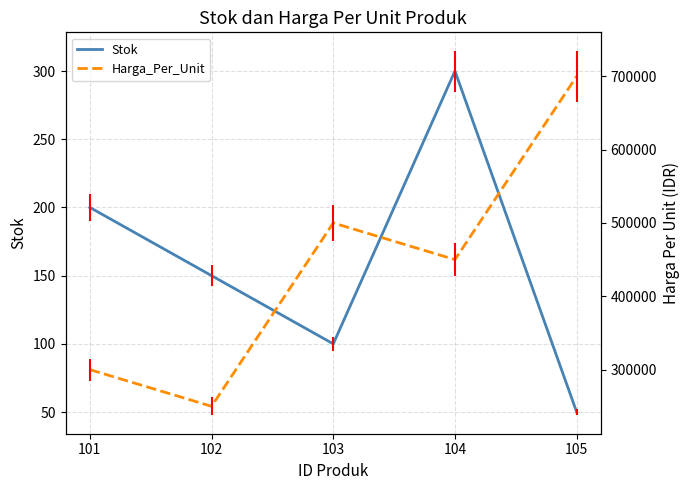

Between 105 and 104, which is larger?

104